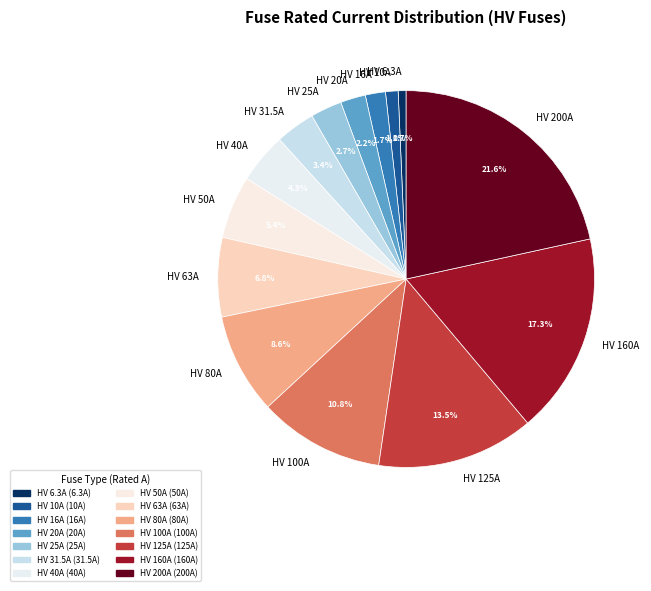

To the nearest percent, what is the average slice percentage?

7%